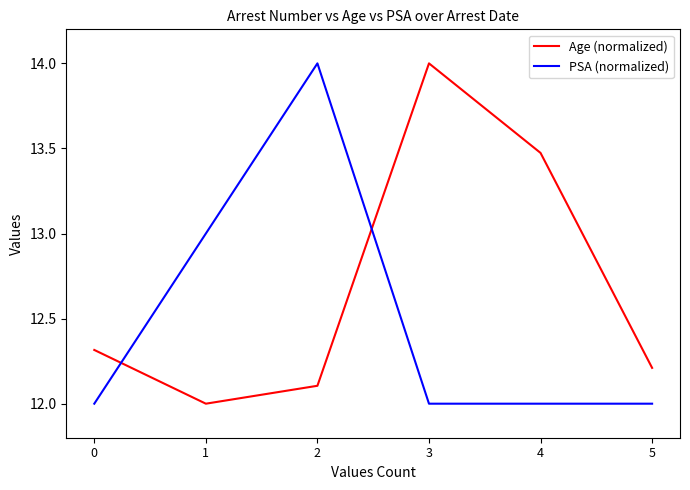

How many lines are shown in the chart?

2